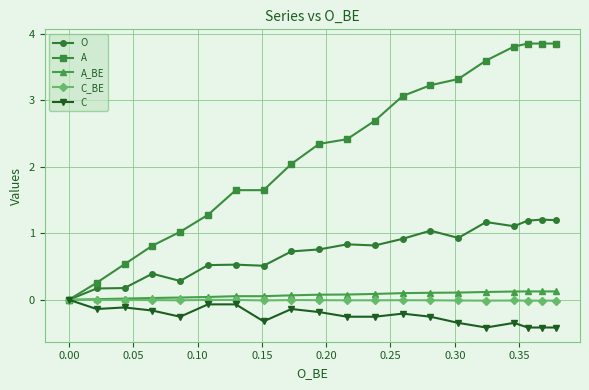

At how many categories does at least one series exceed 3?

8